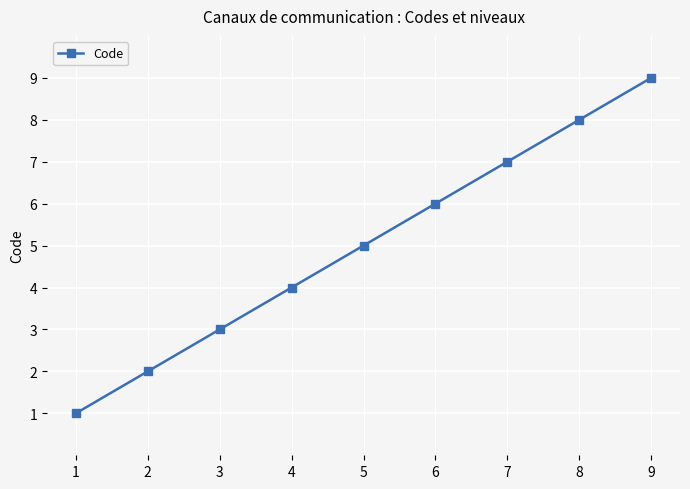

Approximately how many times larger is the value at 3 compared to 1?

3.0